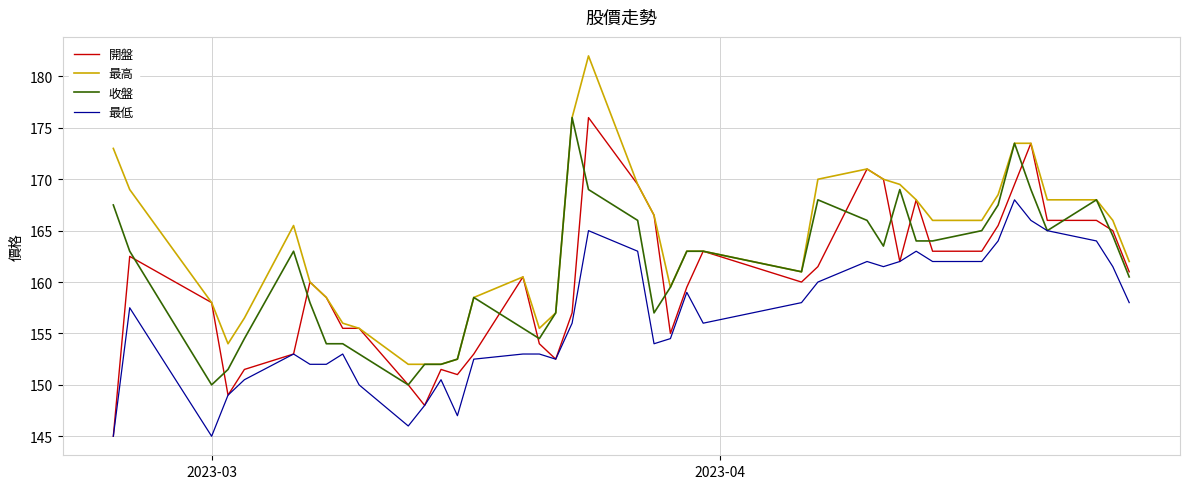

True or false: 最低 and 最高 cross at least once.

False